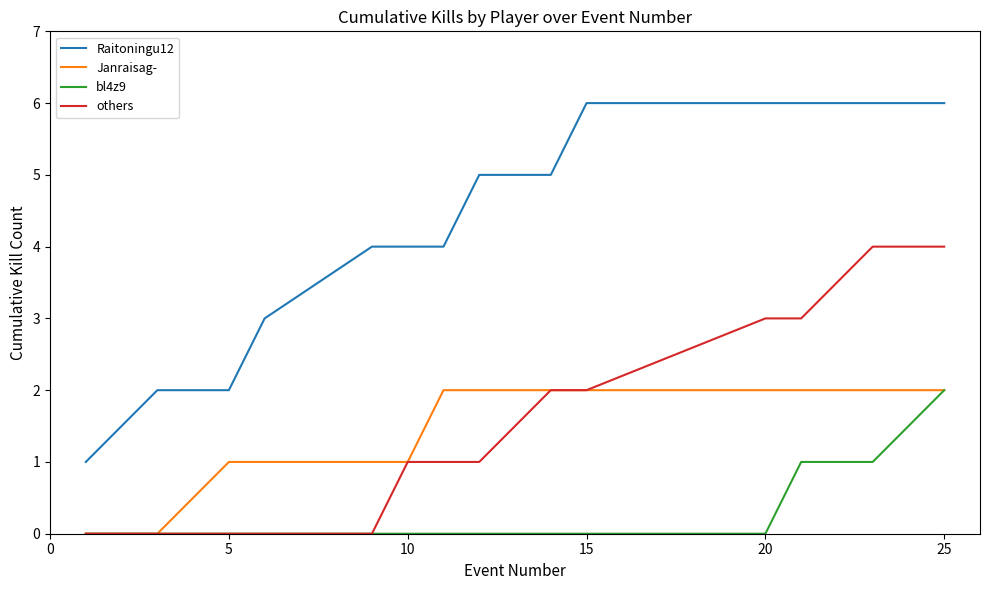

What are all the series names shown in the legend?

Raitoningu12, Janraisag-, bl4z9, others